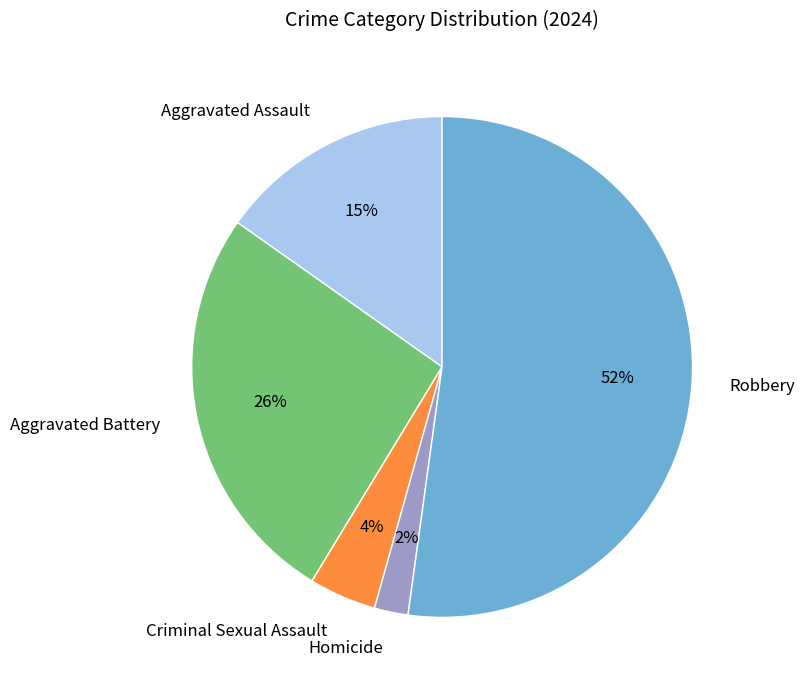

Count the number of slices in the pie.

5